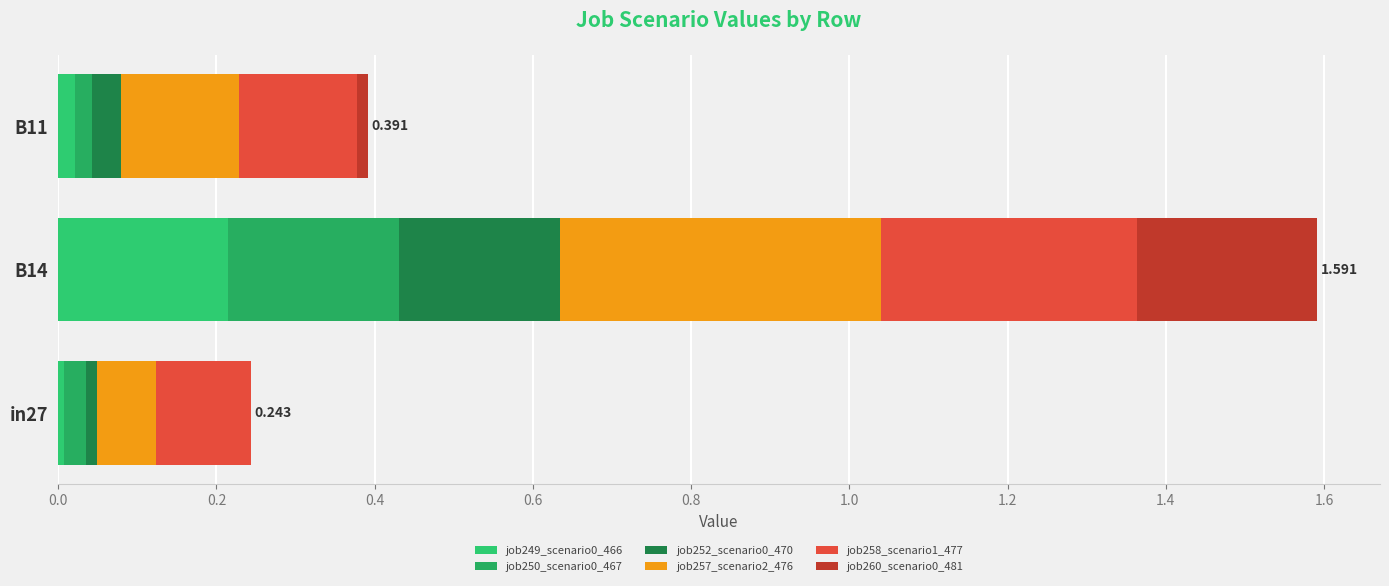

How many categories are shown in the chart?

3